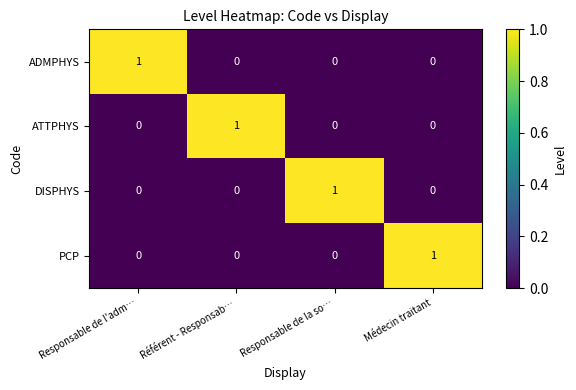

What is the maximum value shown in the chart?

1